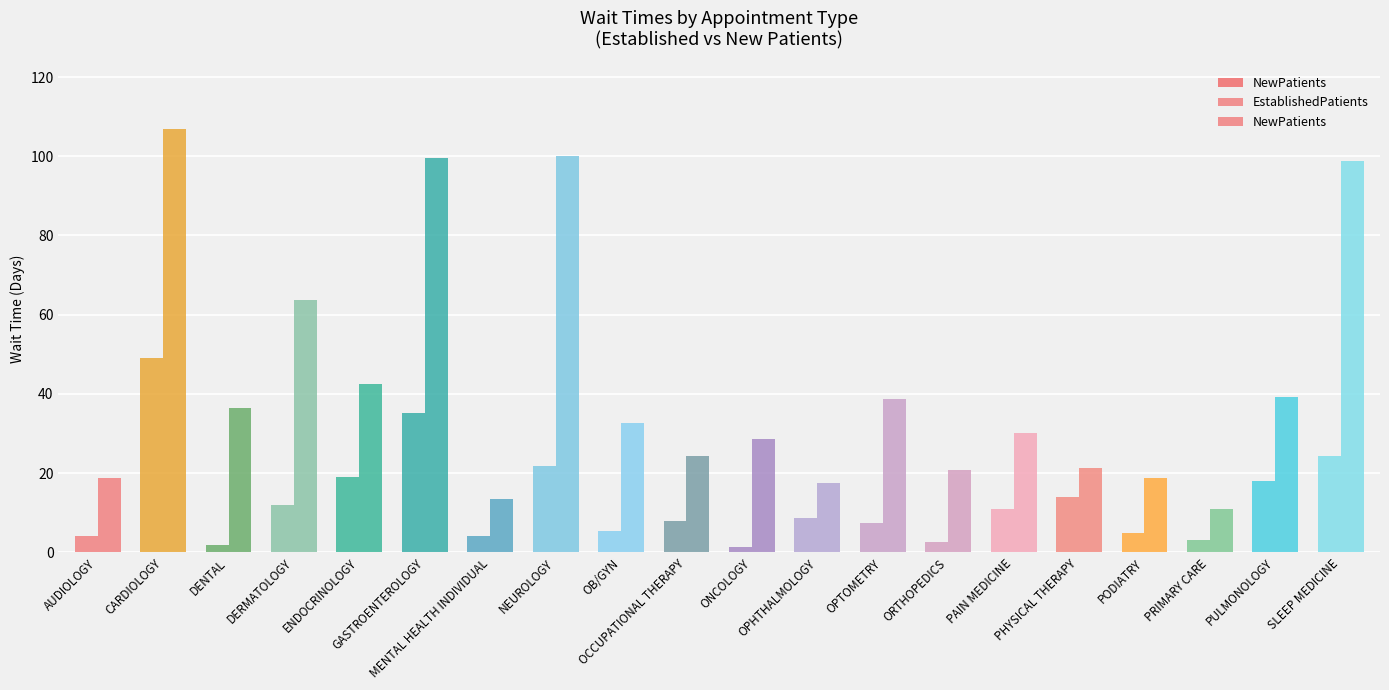

What is the approximate value of NewPatients at PULMONOLOGY?

39.1